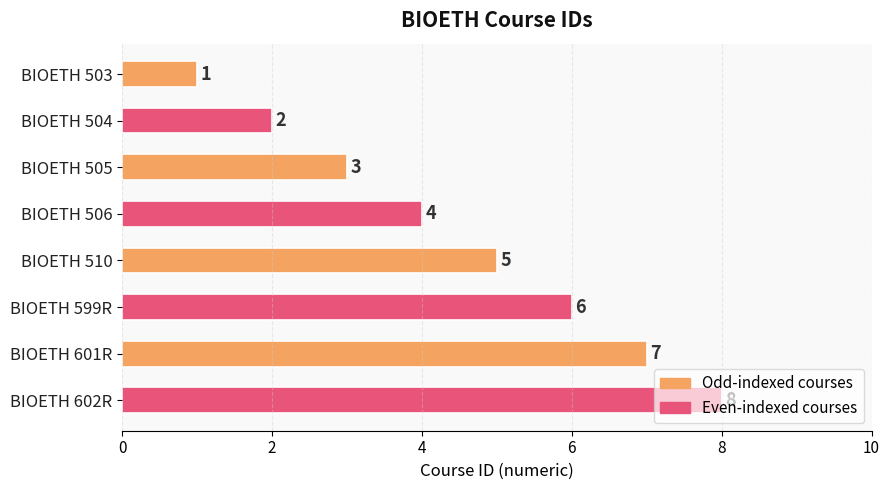

What is the difference between the second highest and second lowest values?

5